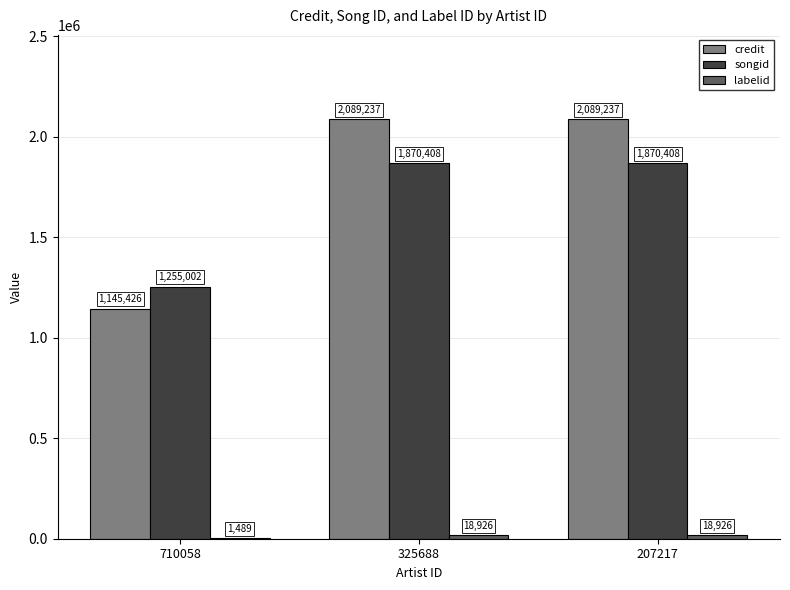

Which series has the largest range (max minus min)?

credit